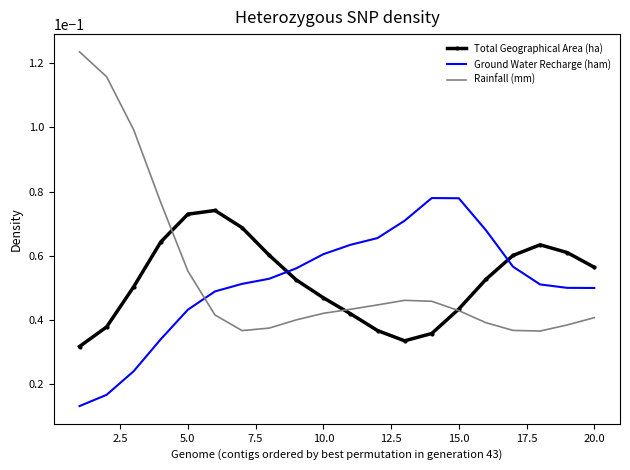

Which series has the largest range (max minus min)?

Rainfall (mm)